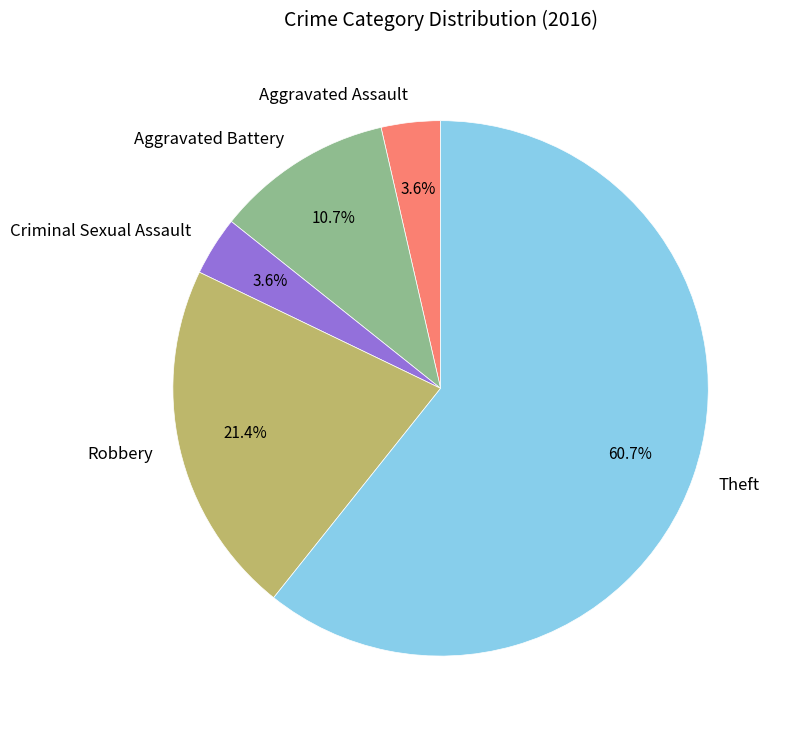

What is the total percentage of Aggravated Assault and Robbery?

25.0%